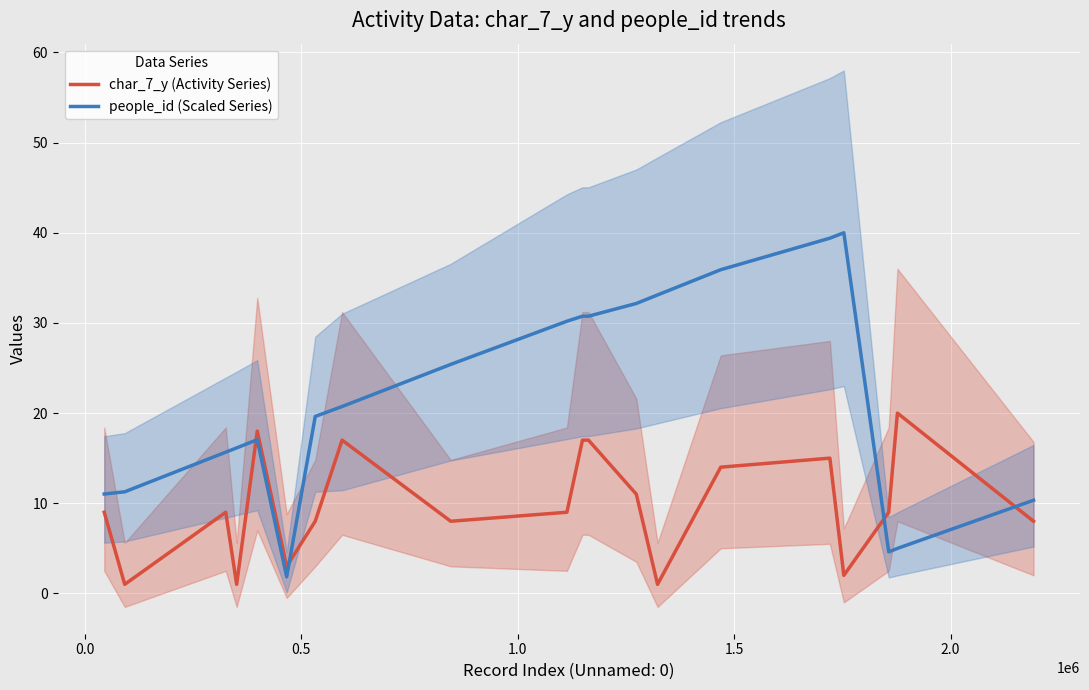

How many distinct data groups are displayed?

2